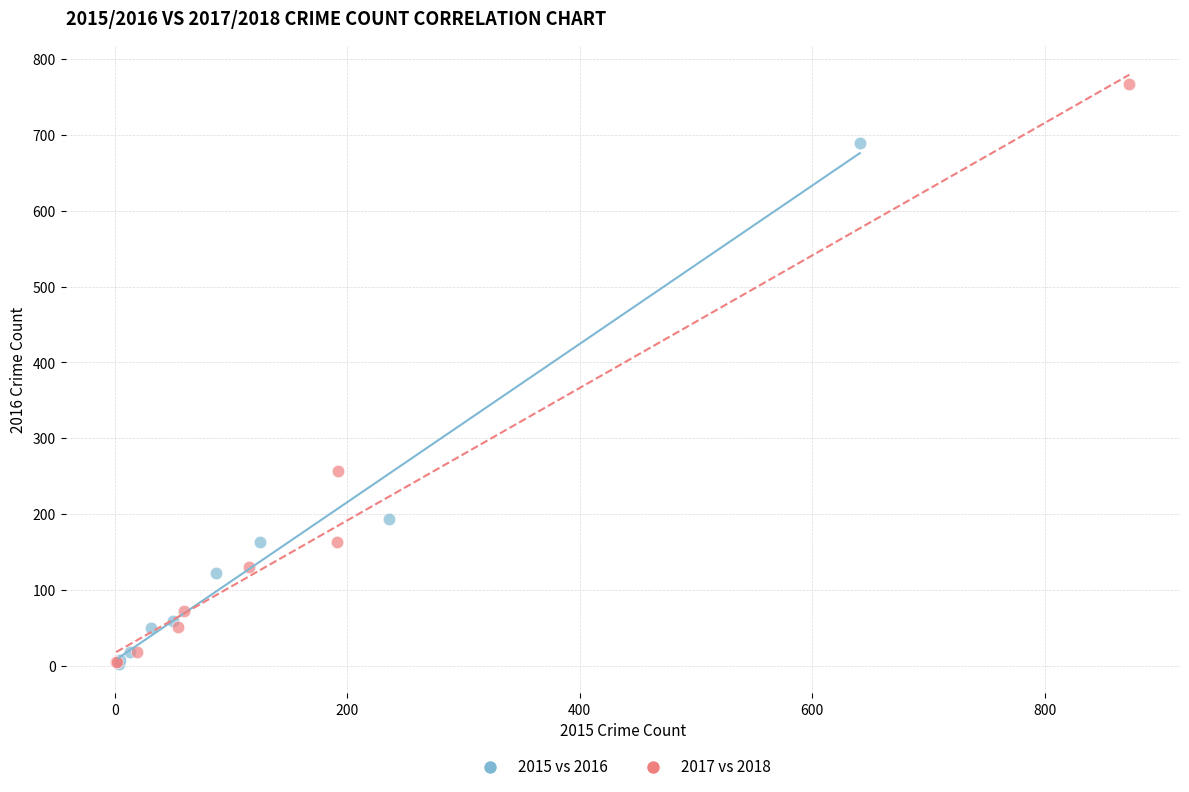

Which series contains the highest Y value?

2017 vs 2018